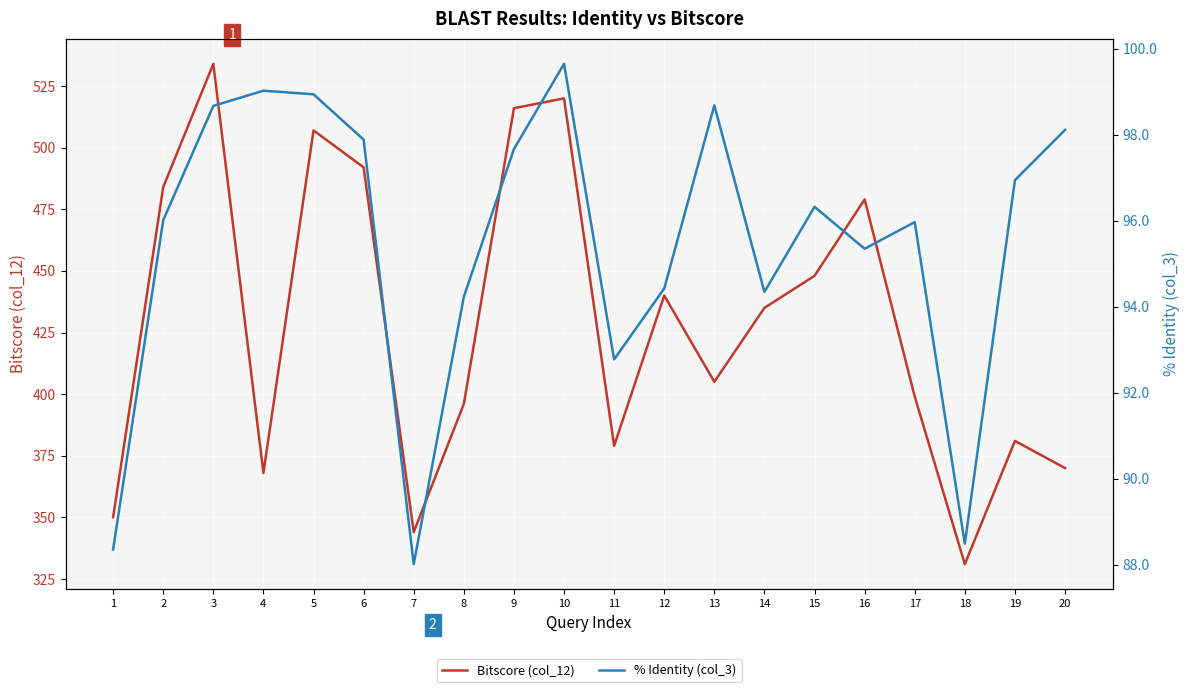

What is the spread (max minus min) of values at 20?

271.9